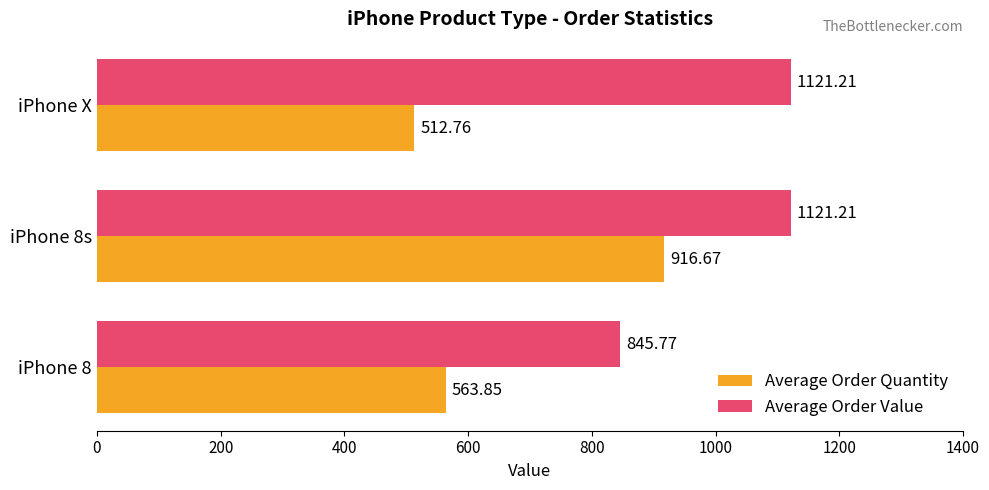

Rank the series by their maximum value, from lowest to highest.

Average Order Quantity, Average Order Value